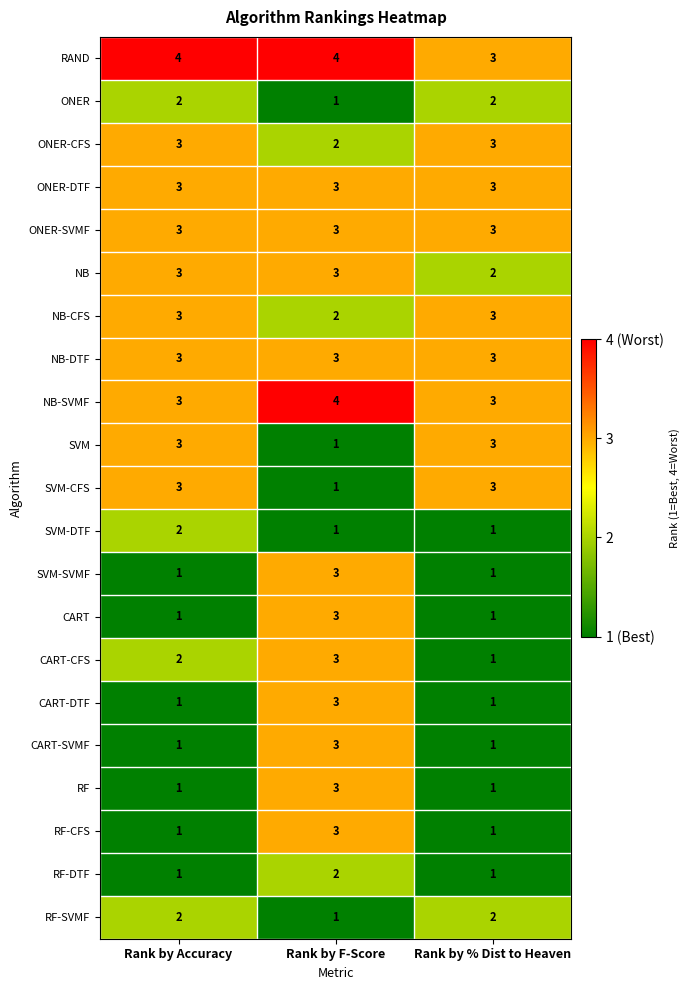

What is the minimum value for RAND?

3